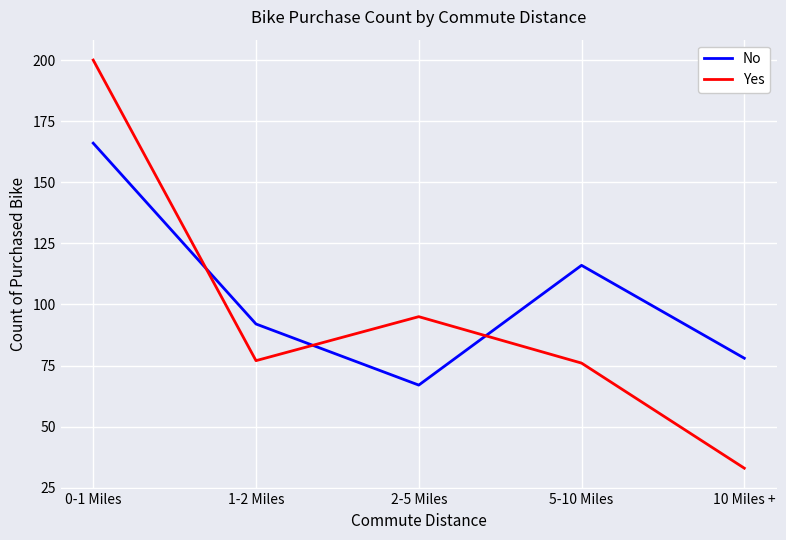

Which series changed the most between 5-10 Miles and 10 Miles +?

Yes